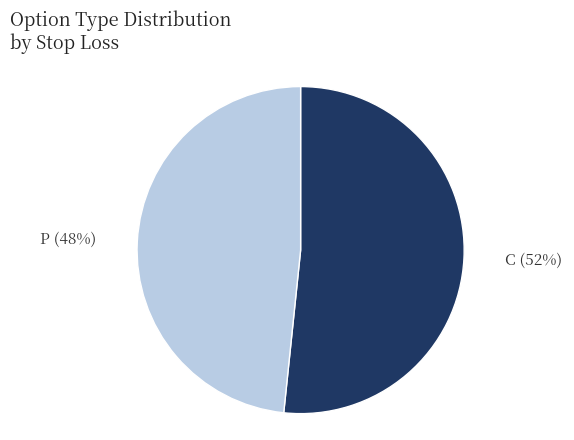

What is the largest slice in the pie chart?

C